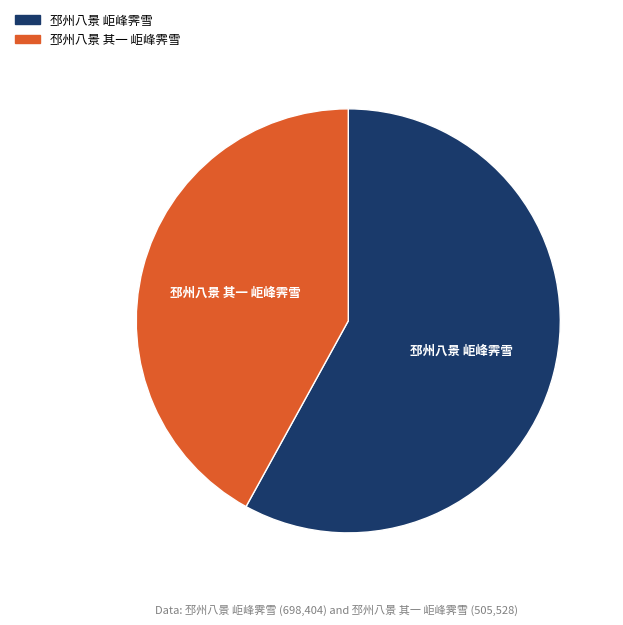

Between 邳州八景 岠峰霁雪 and 邳州八景 其一 岠峰霁雪, which is larger?

邳州八景 岠峰霁雪